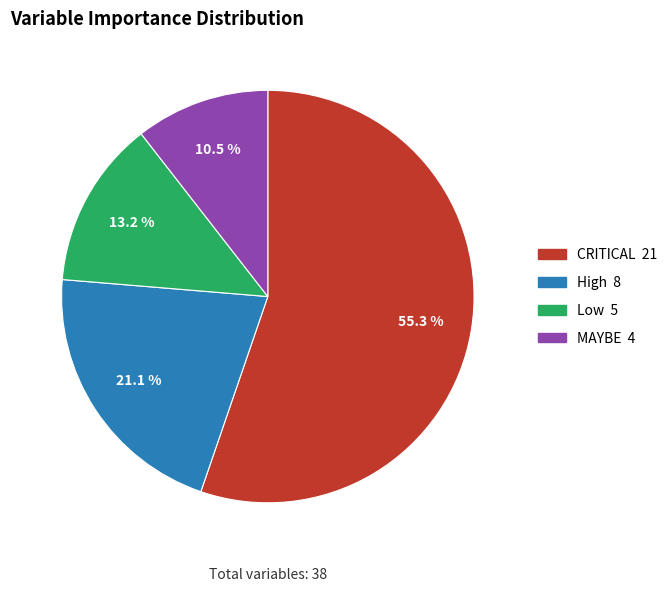

What is the largest slice in the pie chart?

CRITICAL